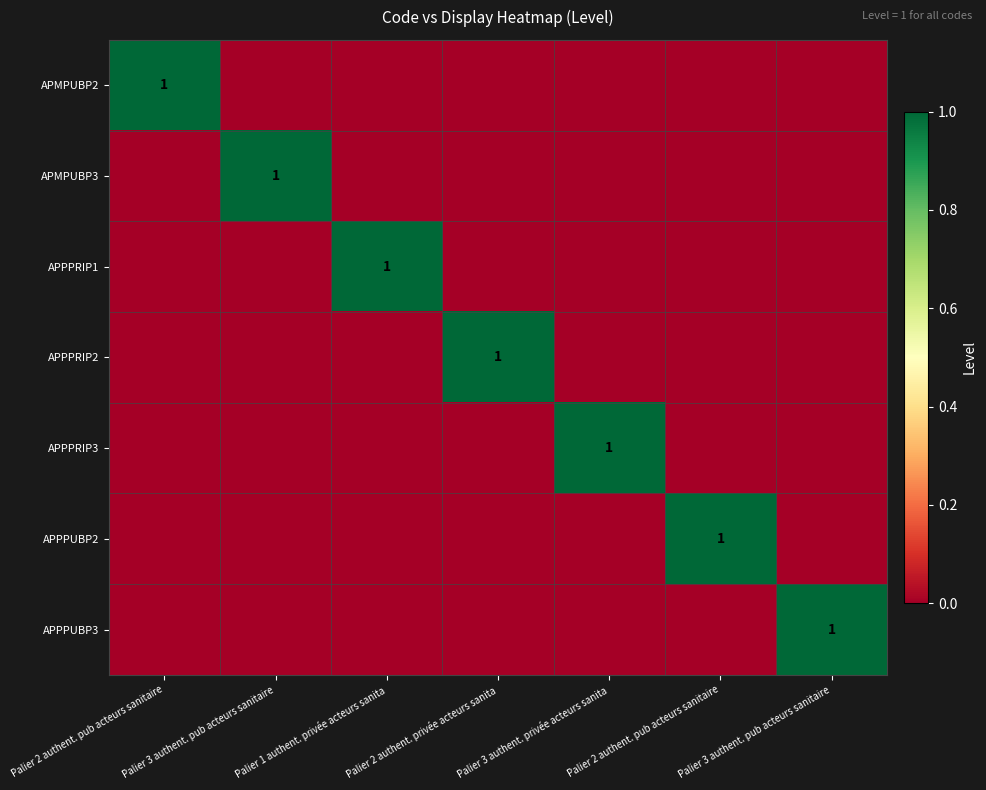

At Palier 1 authent. privée acteurs sanita, list the series in order from smallest to largest.

APMPUBP2, APMPUBP3, APPPRIP2, APPPRIP3, APPPUBP2, APPPUBP3, APPPRIP1